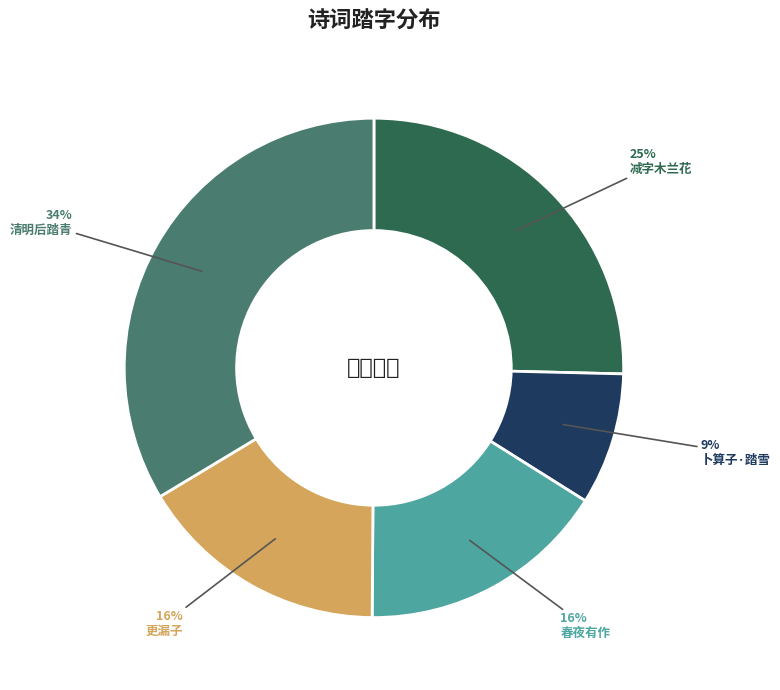

True or false: 春夜有作 accounts for 16% of the total.

True